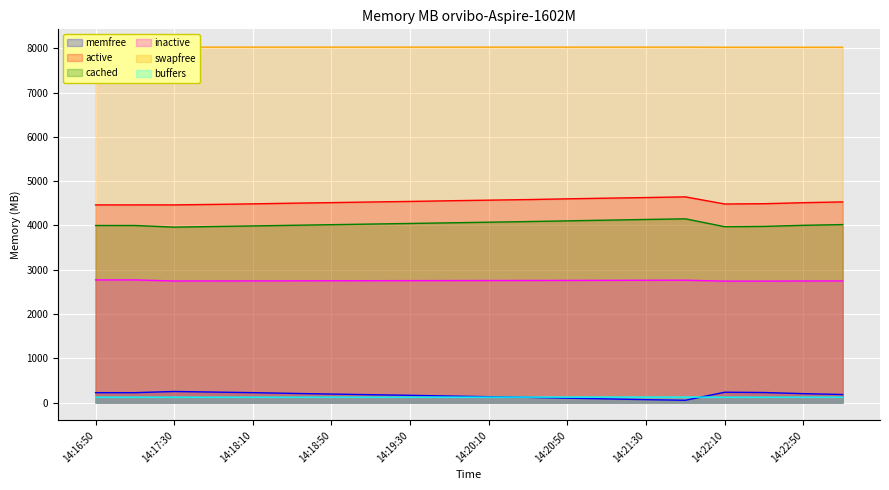

True or false: inactive and buffers intersect in this chart.

False